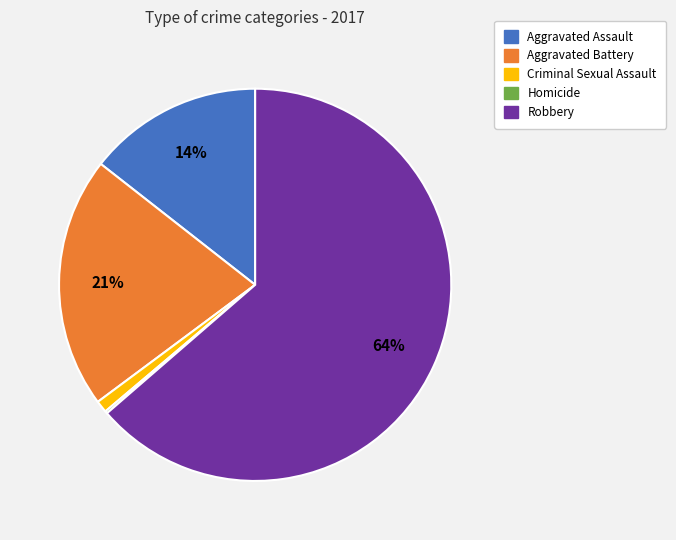

What is the largest slice in the pie chart?

Robbery